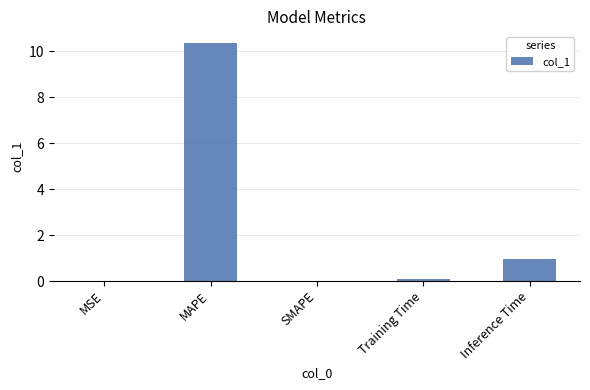

What is the change in value from MAPE to SMAPE?

-10.3